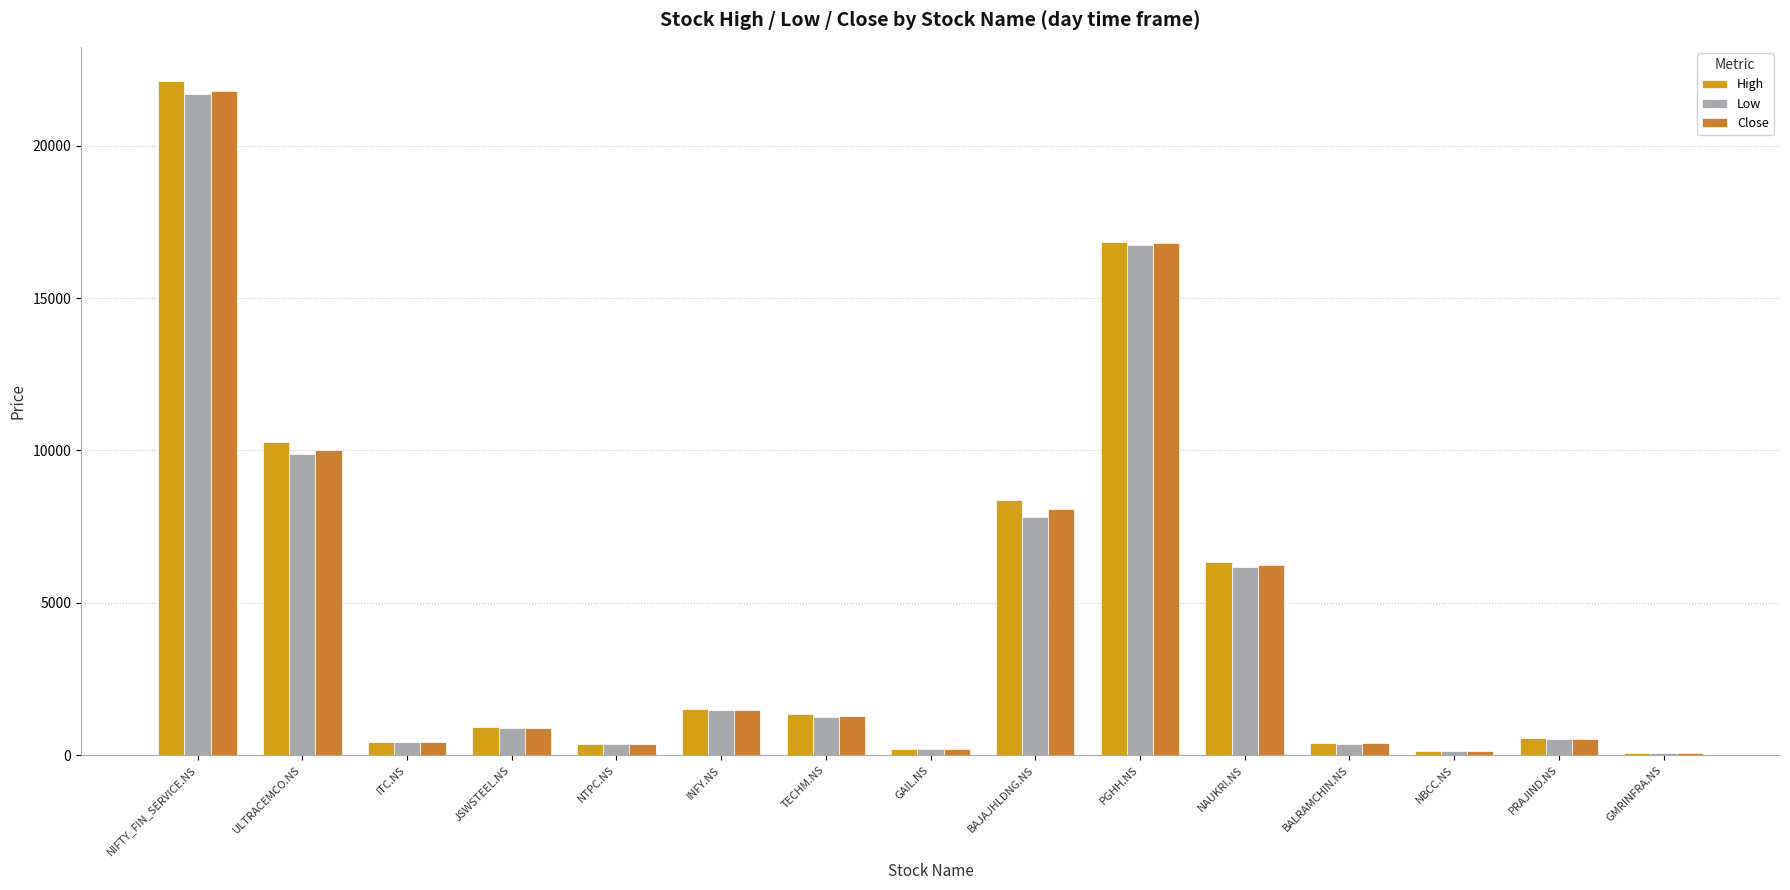

What is the label of the 1st bar from the left?

NIFTY_FIN_SERVICE.NS